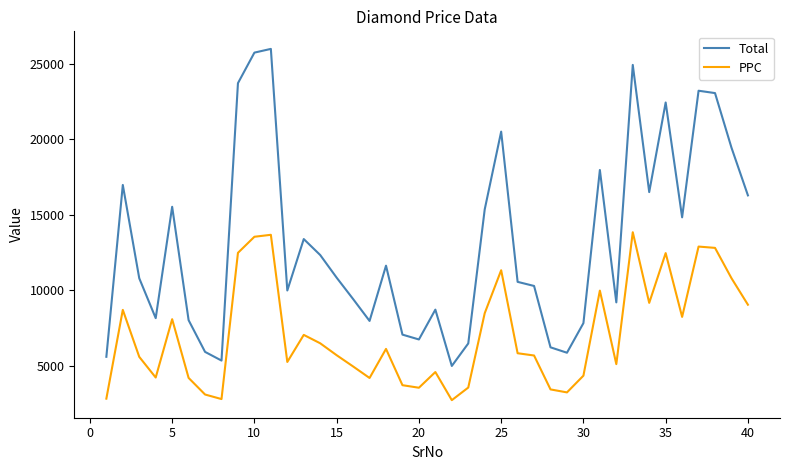

True or false: PPC and Total intersect in this chart.

False